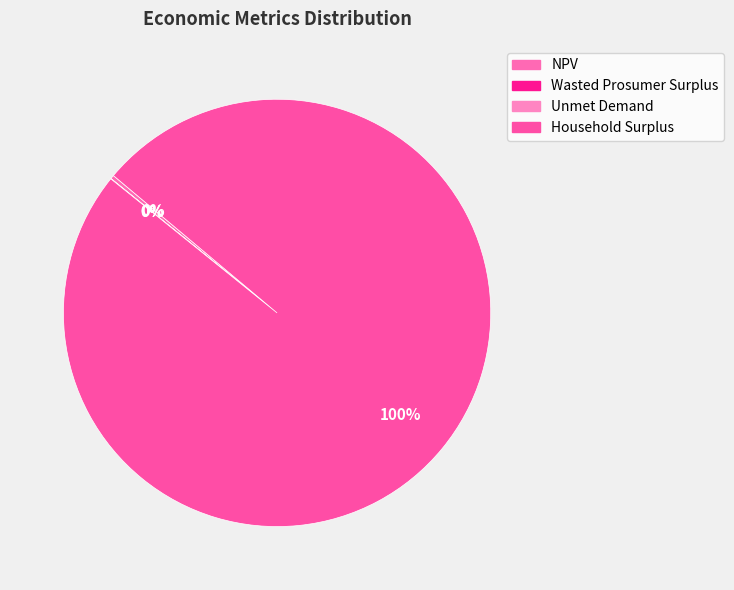

What is the majority slice?

Household Surplus